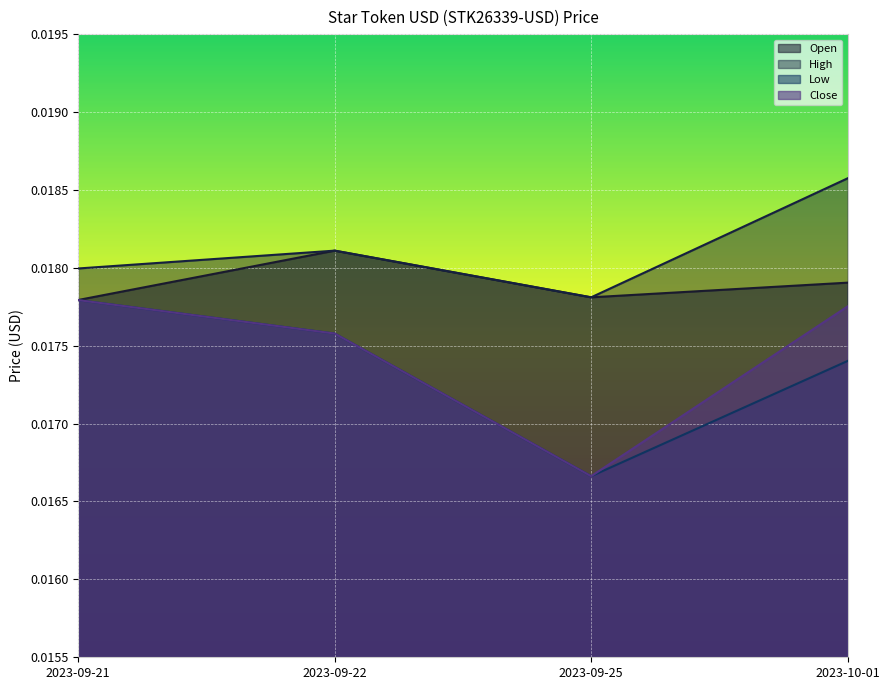

List the labels in order of Low value, smallest first.

2023-09-25, 2023-10-01, 2023-09-22, 2023-09-21